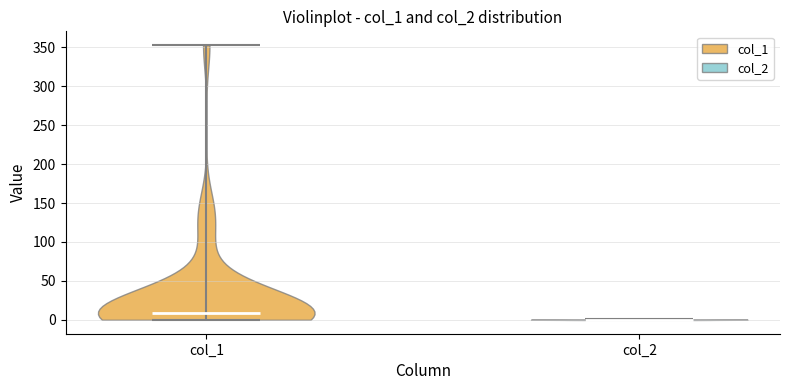

Reading left to right, read every violin against the y-axis: where its median line is, and the lowest and highest points it reaches. The values are not printed on the chart, so give them approximately, as read against the axis.

col_1: median line 10, lowest point 0, highest point 355
col_2: median line 0, lowest point 0, highest point 0